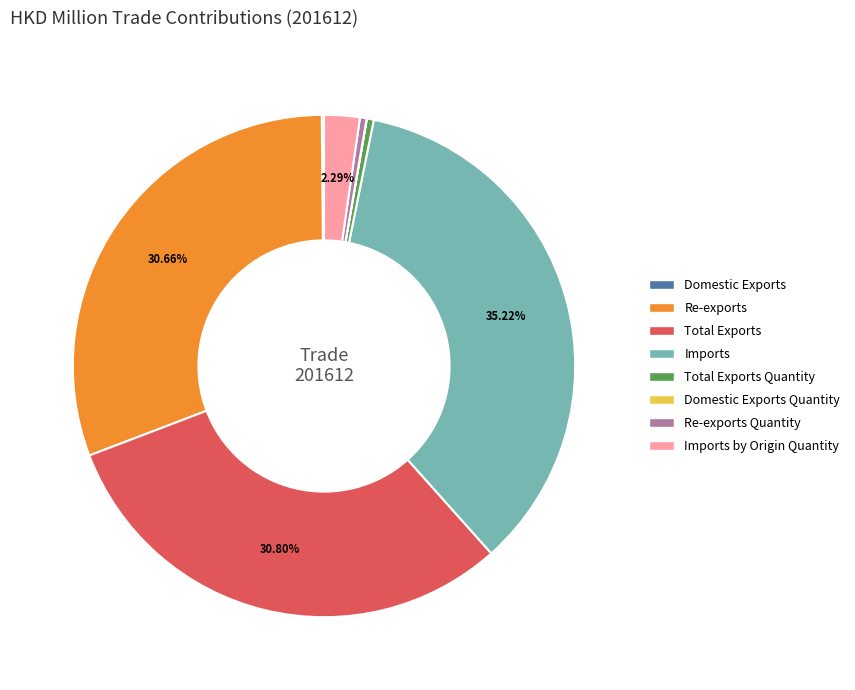

Does any single category account for the majority?

No